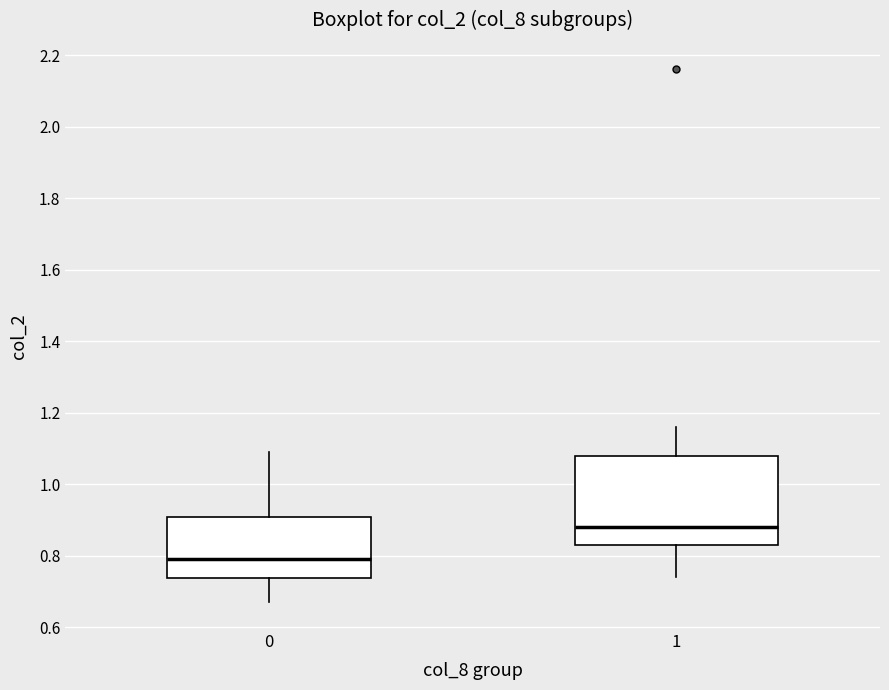

Comparing the boxes themselves (not the whiskers), which one is the tallest?

1